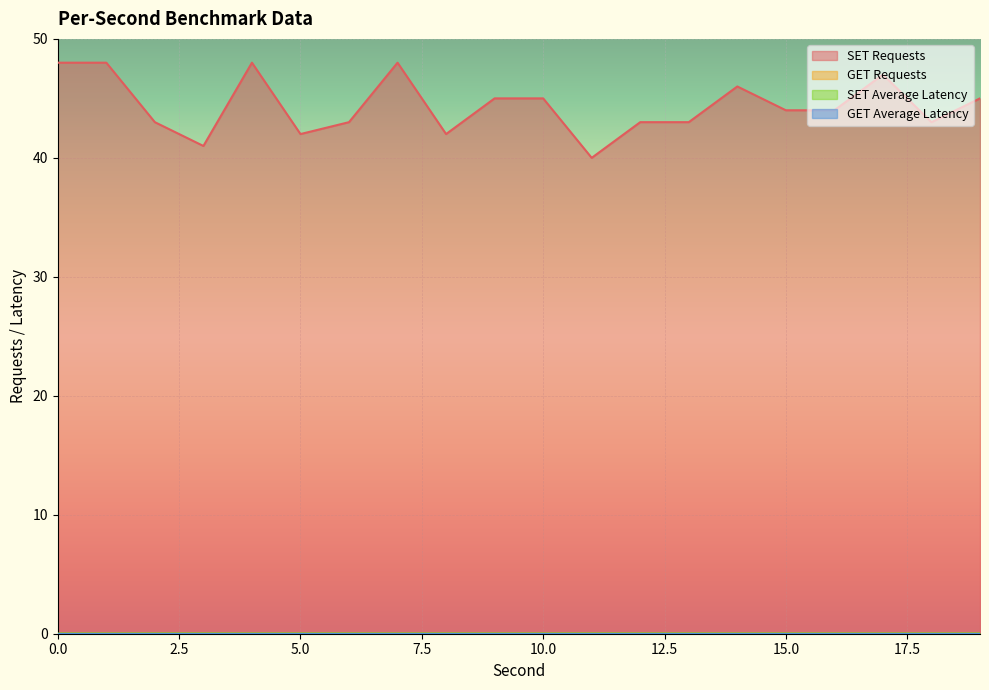

Is it true that SET Requests equals 70.5 at 10?

False